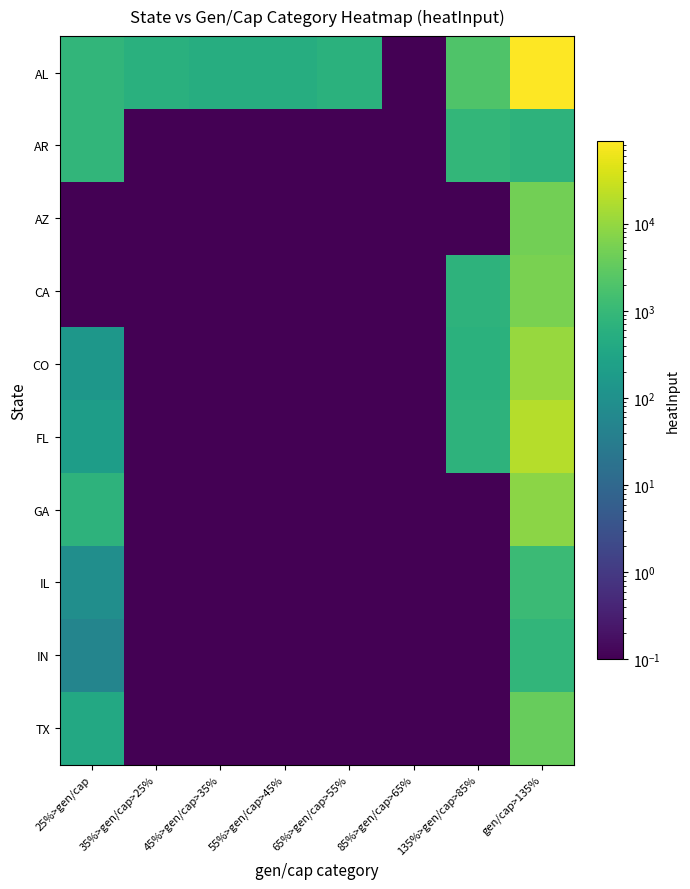

Rank the series at 25%>gen/cap from highest to lowest value.

AR, AL, GA, TX, FL, CO, IL, IN, AZ, CA